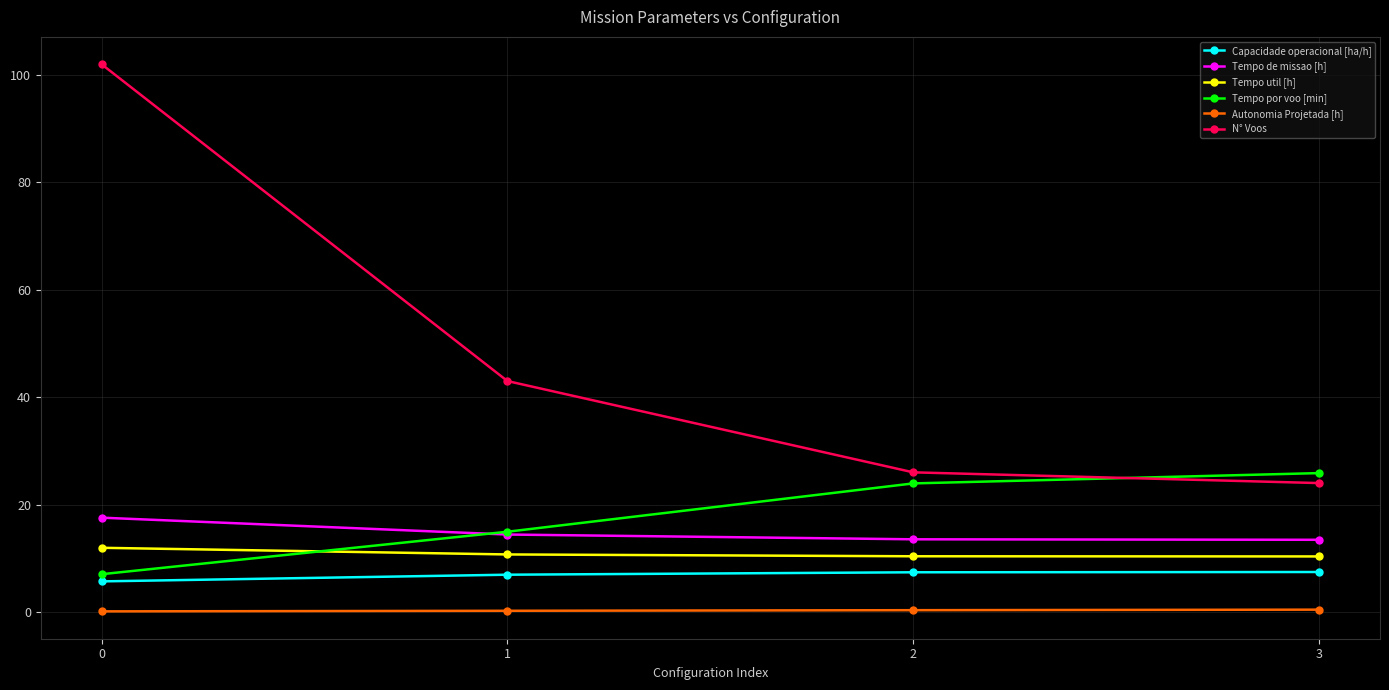

What is the sum of all Capacidade operacional [ha/h] values?

27.5